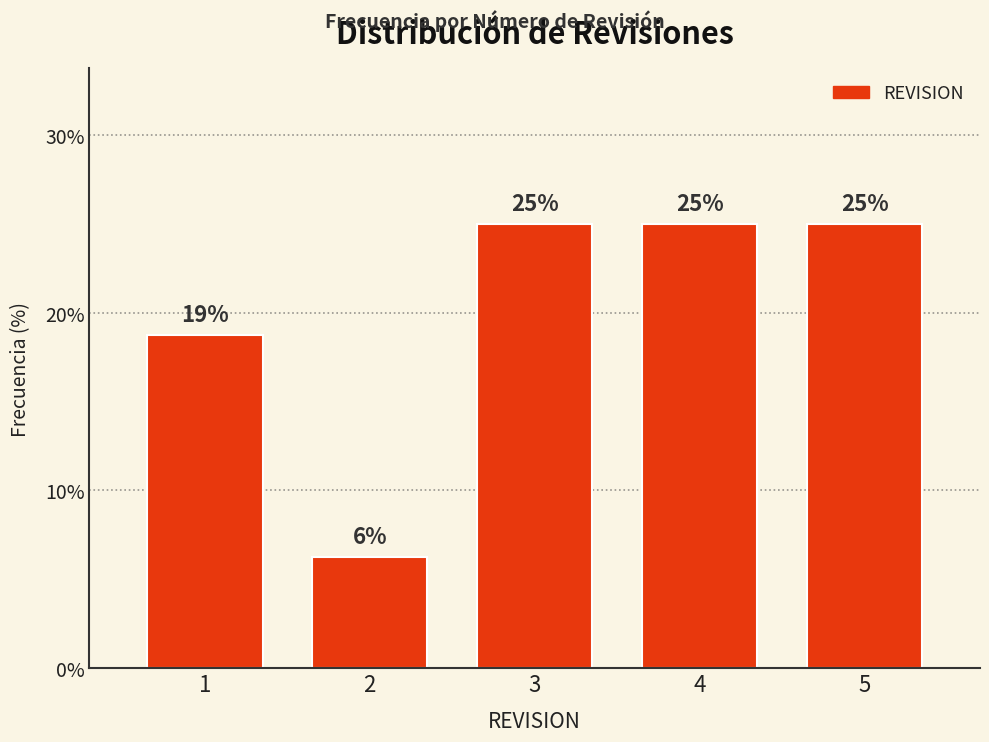

What is the average value?

20.0